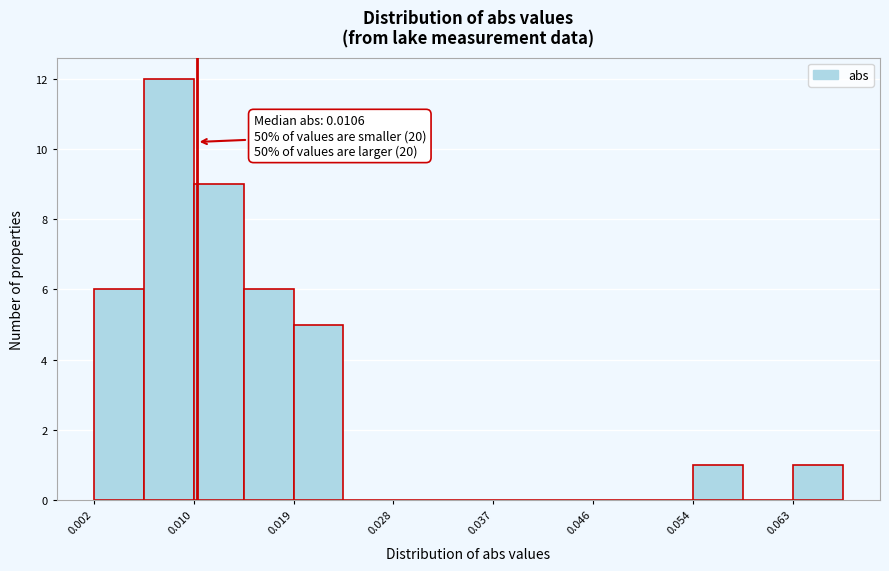

Which range on the x-axis has the tallest bar?

0.006 to 0.010